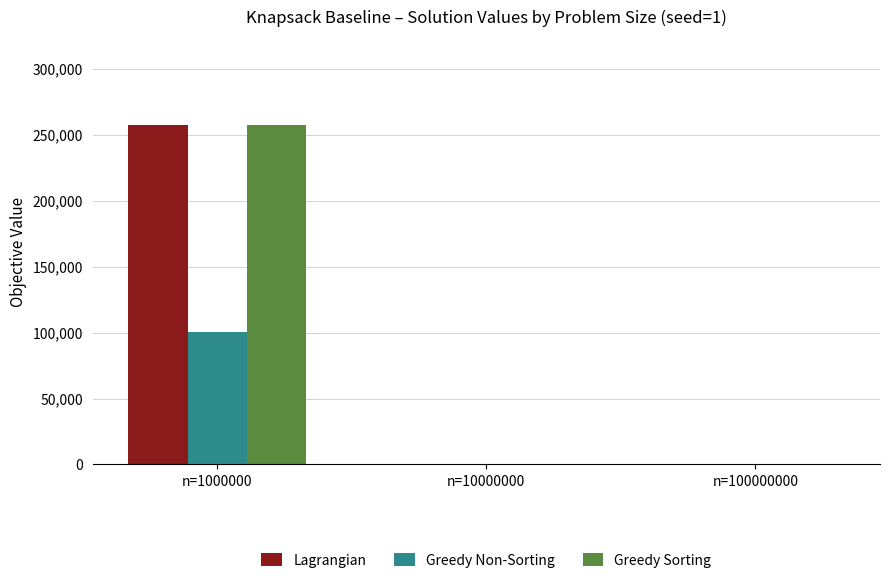

Is the value of Greedy Sorting at n=1000000 greater than the value of Lagrangian at n=10000000?

Yes